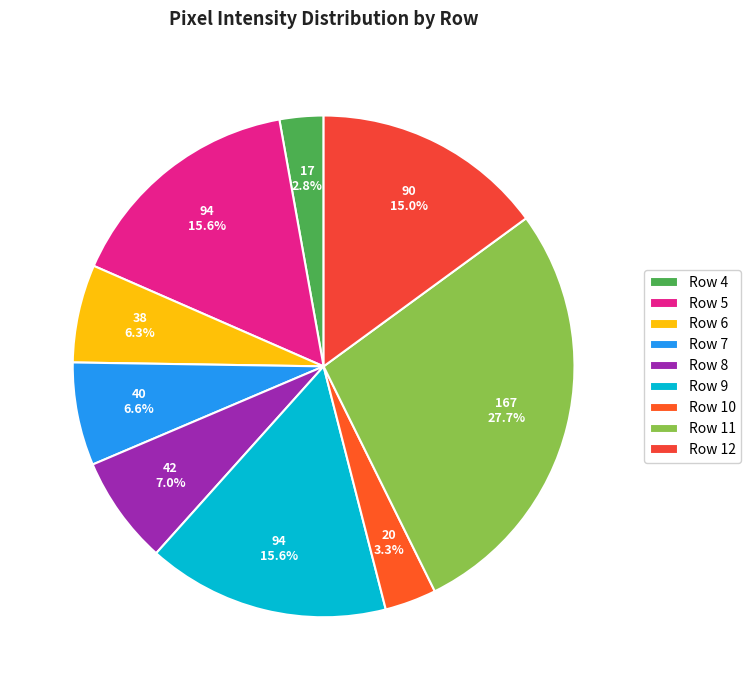

Does Row 5 represent more than half of the total?

No